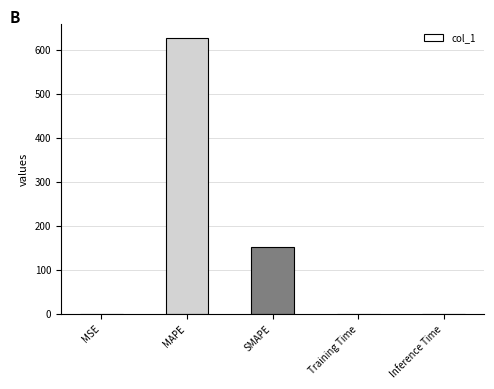

Is it true that the value at MAPE is 1104.2?

False